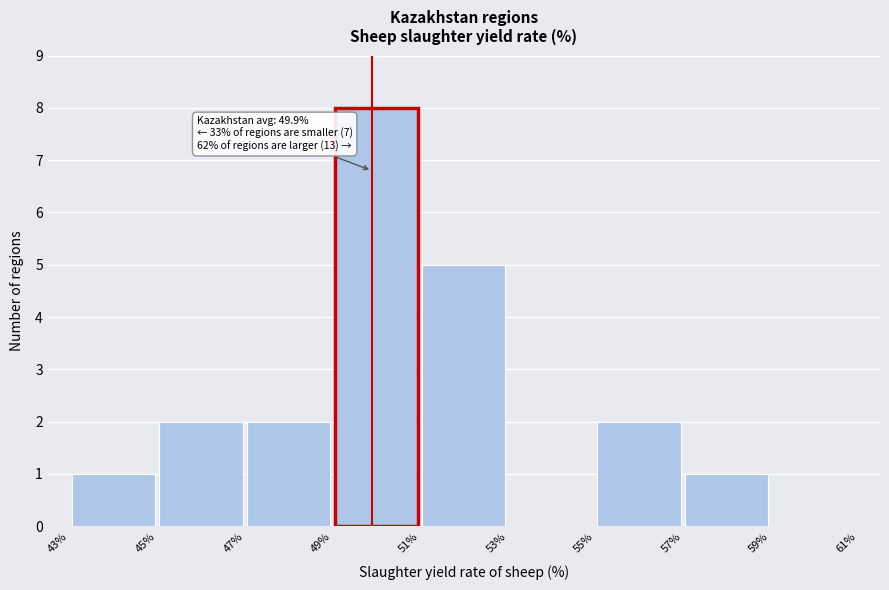

Over which range of the x-axis is the bar tallest?

49% to 51%